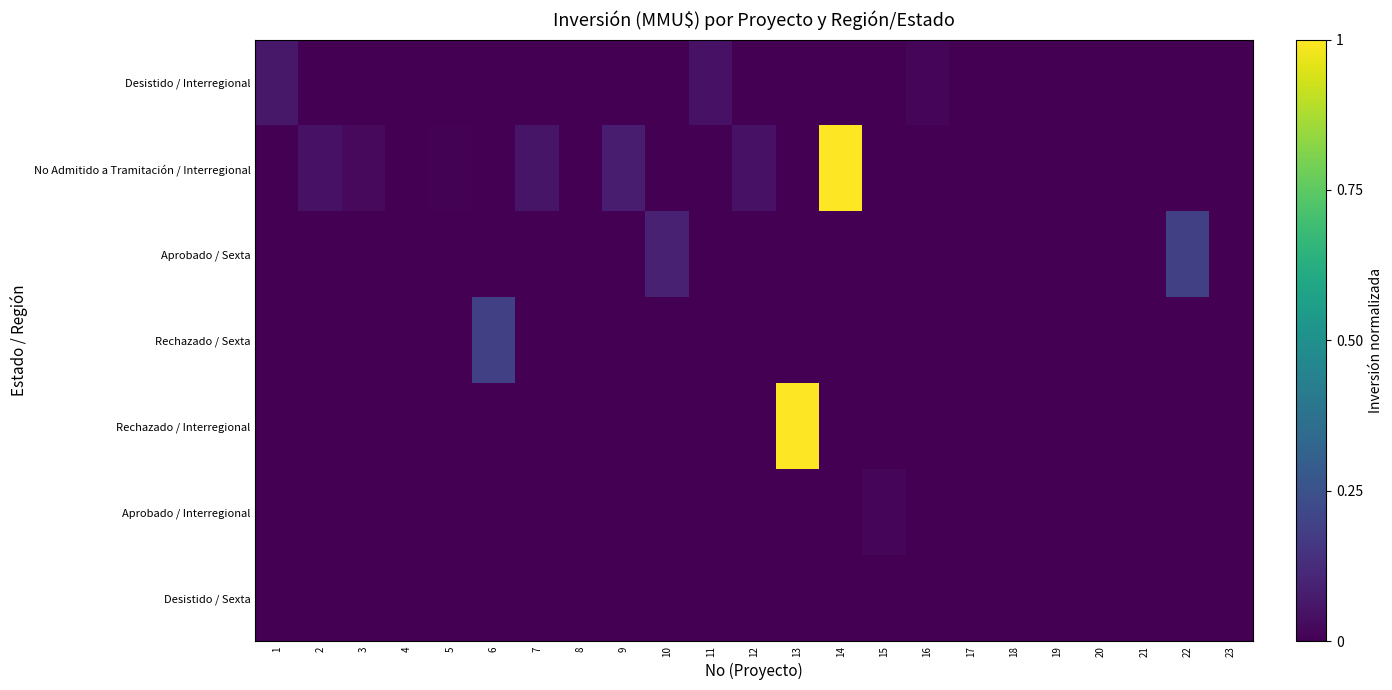

At which category does the chart reach its minimum across all series?

2